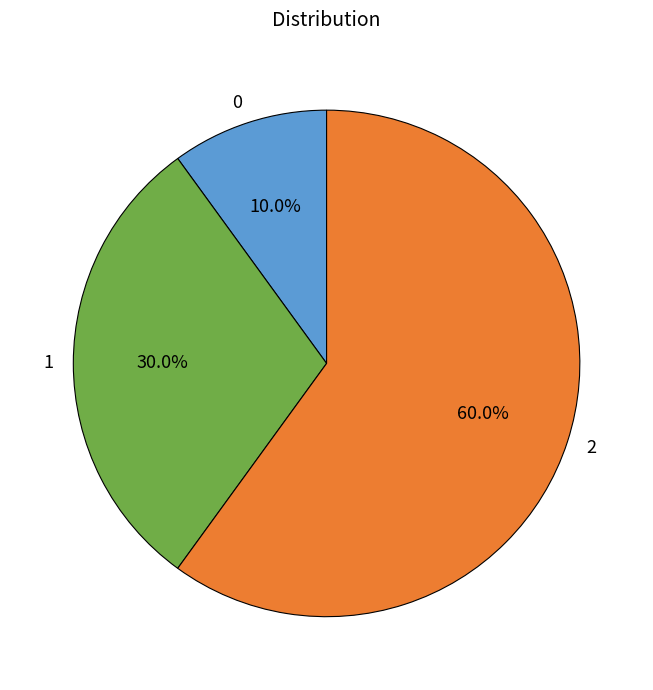

To the nearest percent, what is the difference between the 1 and 2 slice percentages?

30%